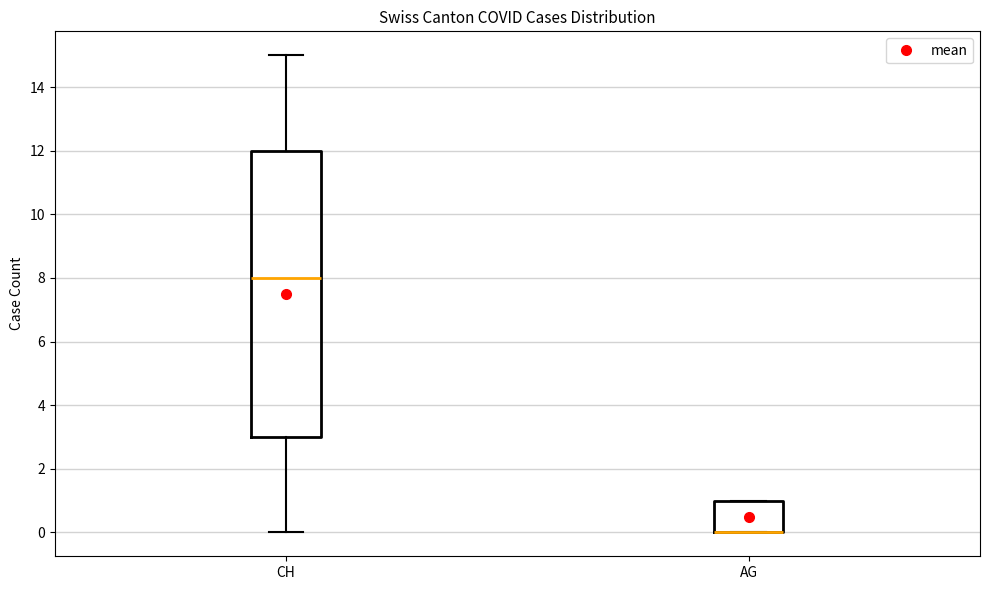

Comparing the boxes themselves (not the whiskers), which one is the tallest?

CH